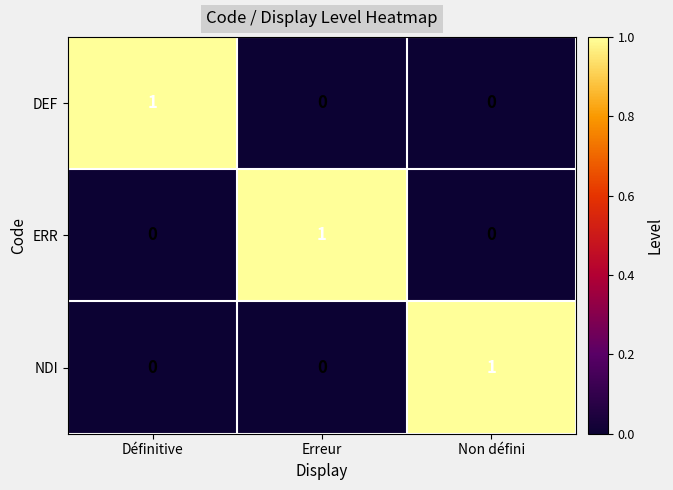

At which label does NDI reach its peak?

Non défini